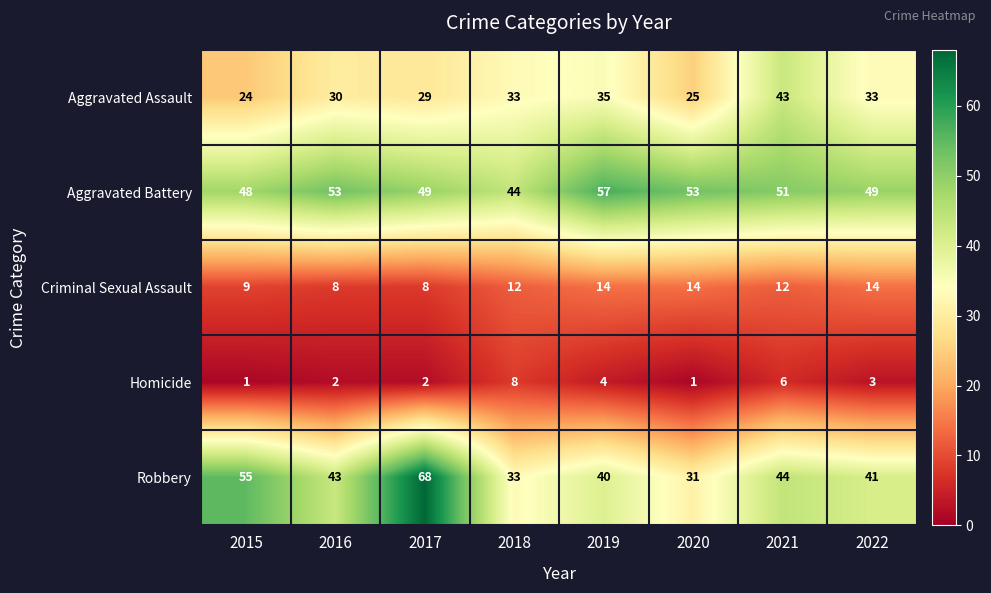

Is the value of Criminal Sexual Assault at 2022 greater than the value of Aggravated Assault at 2018?

No